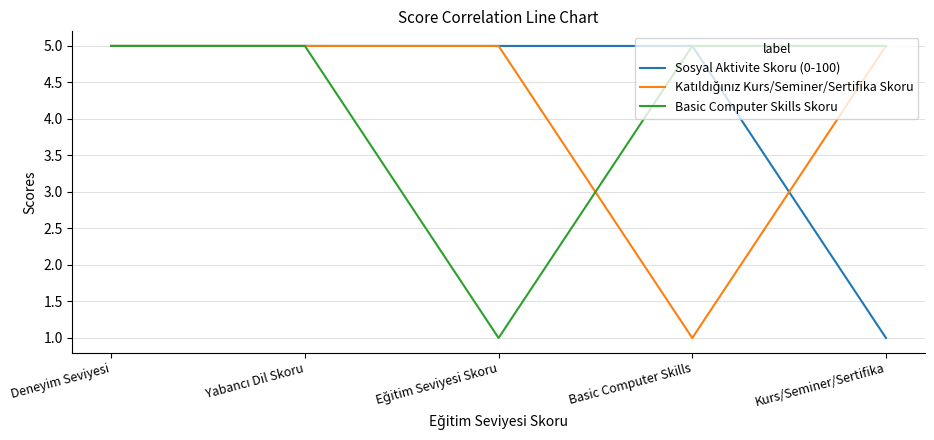

How many Sosyal Aktivite Skoru (0-100) values are between 5 and 6?

4